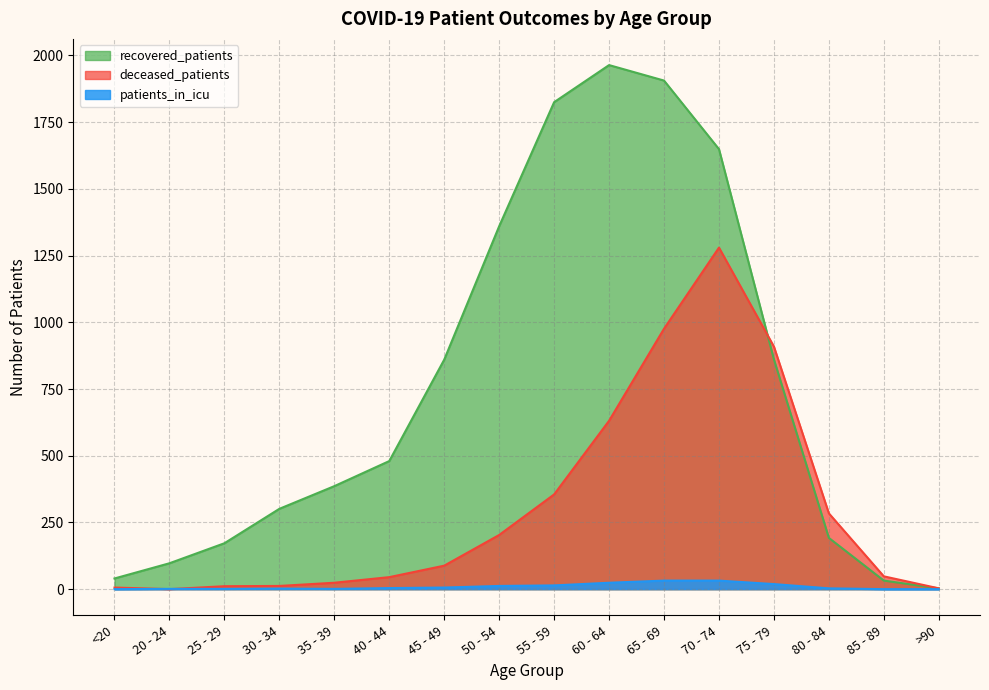

Which label corresponds to the smallest value in the chart?

20 - 24